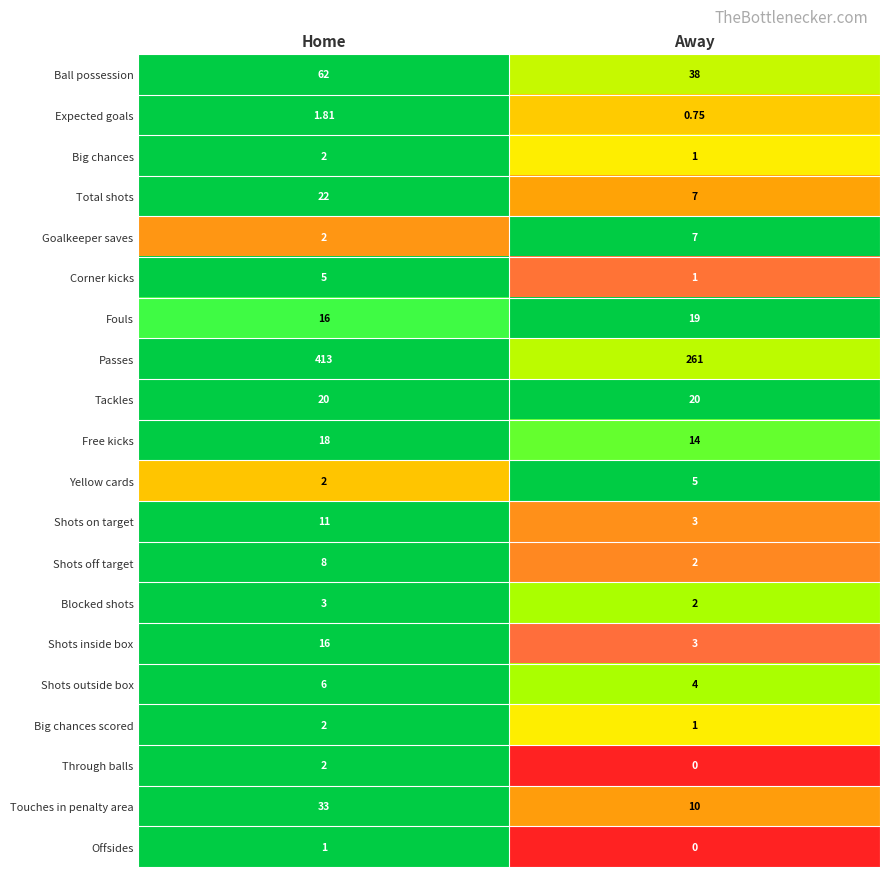

Where is Fouls nearest to the value 17?

Home